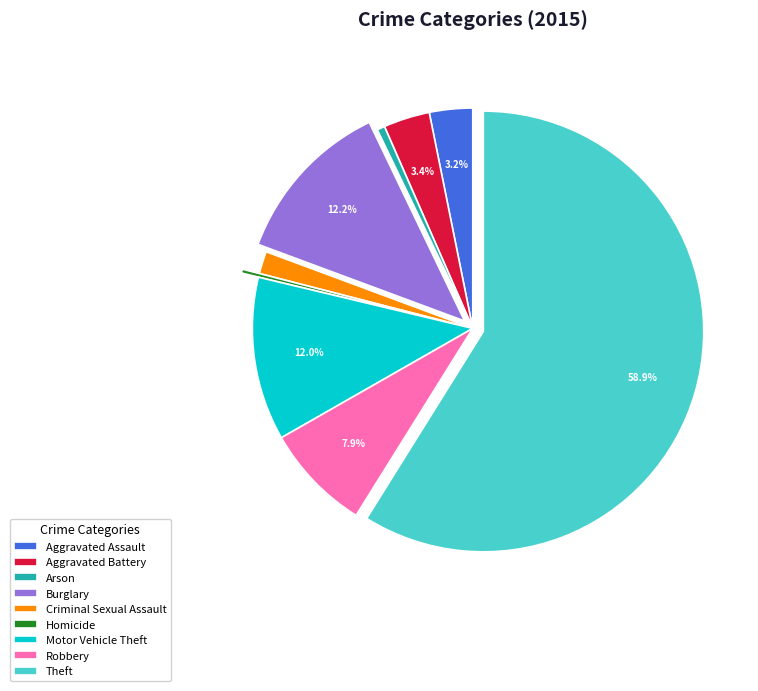

Is the sum of Aggravated Assault and Homicide greater than half?

No